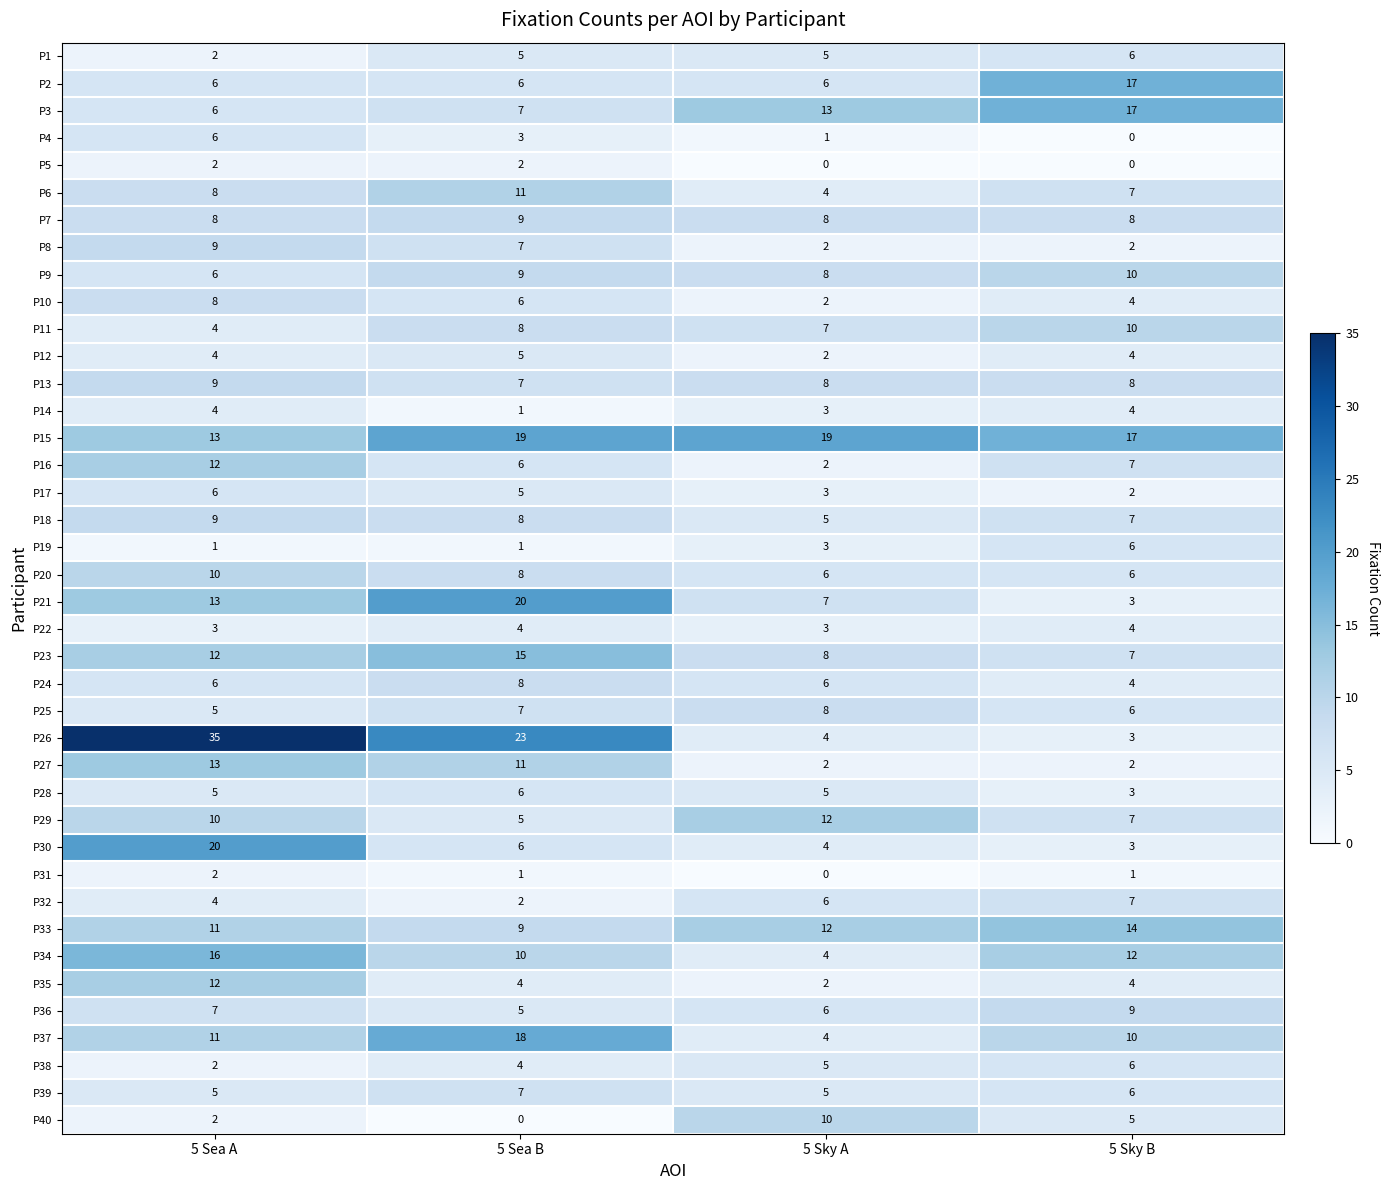

What is the difference between the maximum and minimum values in the P37 series?

14